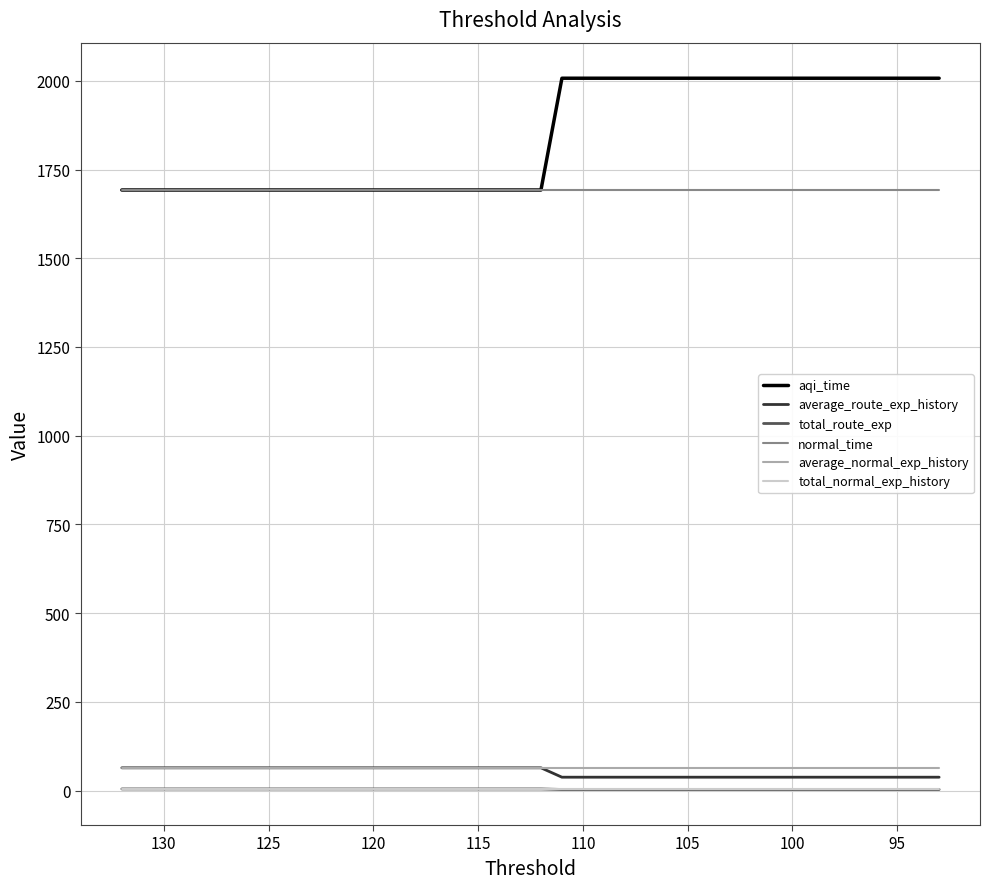

True or false: total_normal_exp_history and total_route_exp cross at least once.

False